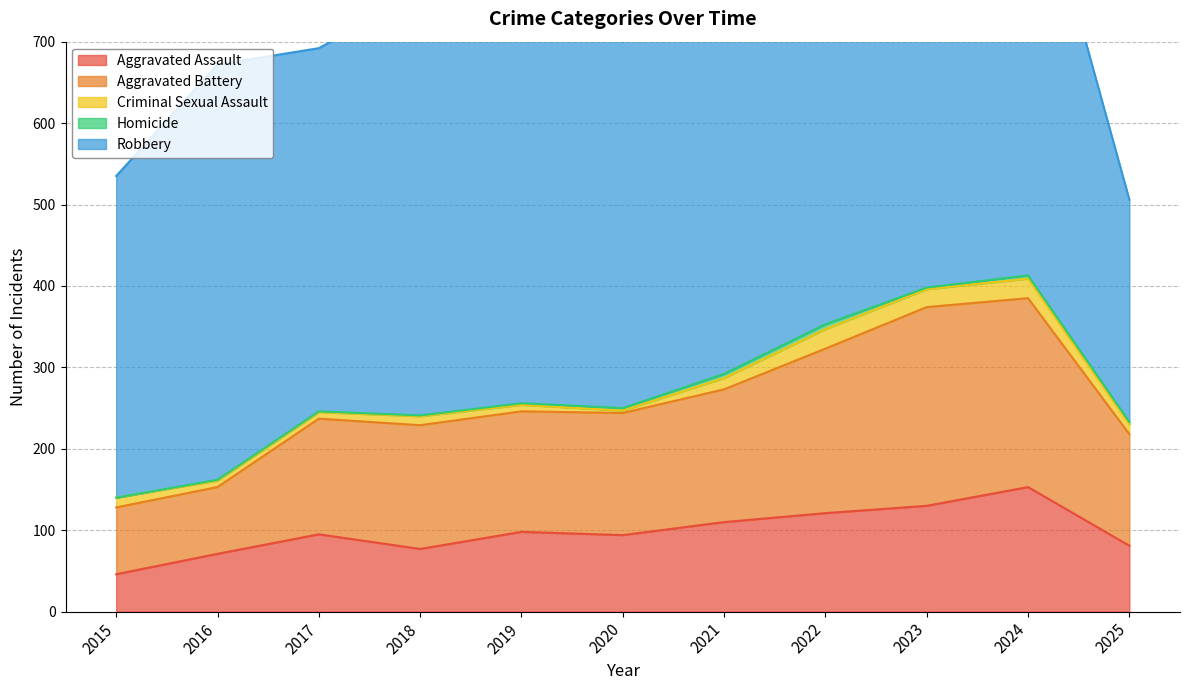

What is the average value of the Aggravated Assault series?

98